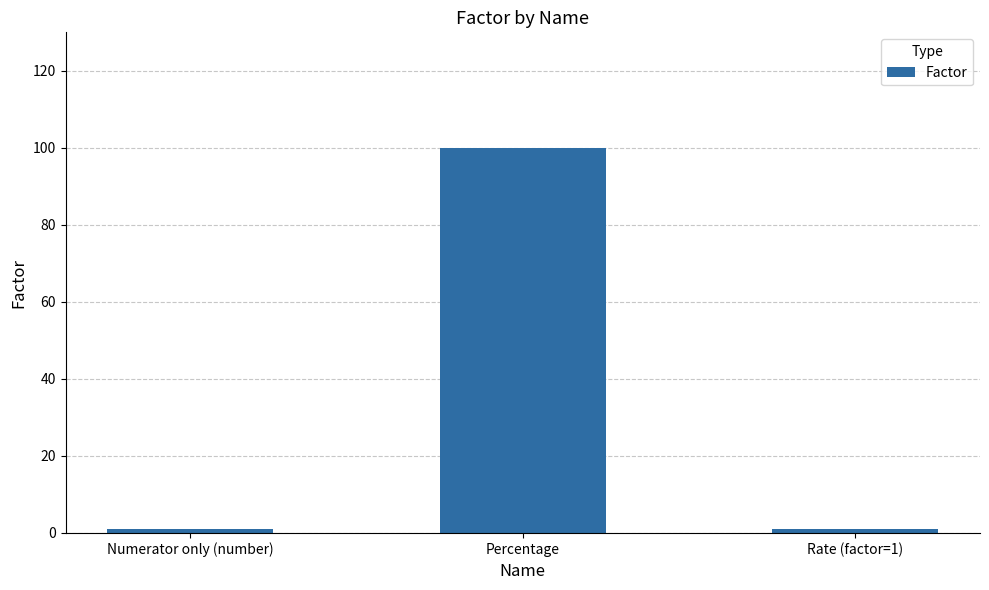

What is the average value?

34